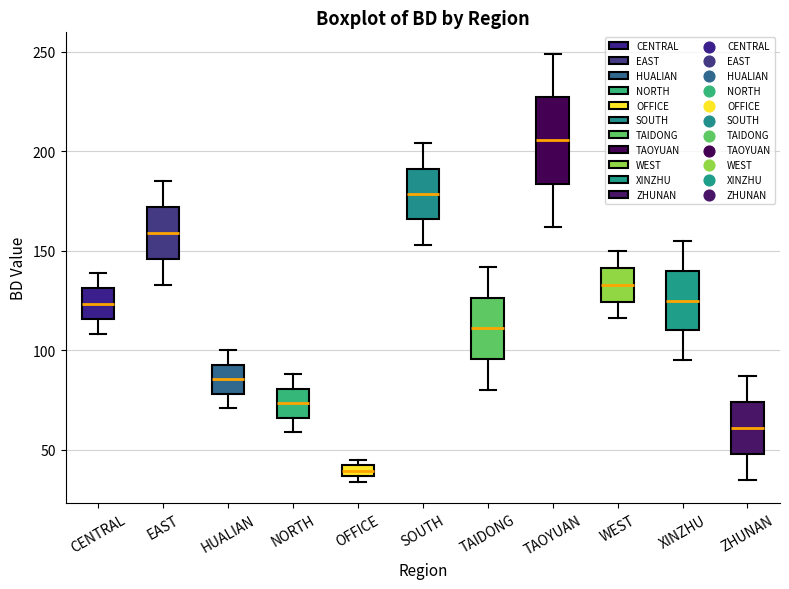

Comparing the boxes themselves (not the whiskers), which one is the tallest?

TAOYUAN